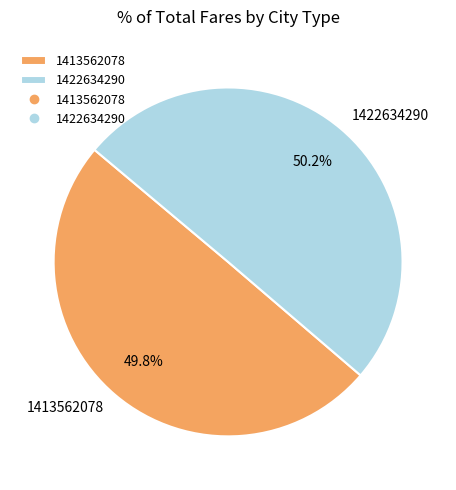

Approximately how many times larger is the value at 1413562078 compared to 1422634290?

1.0